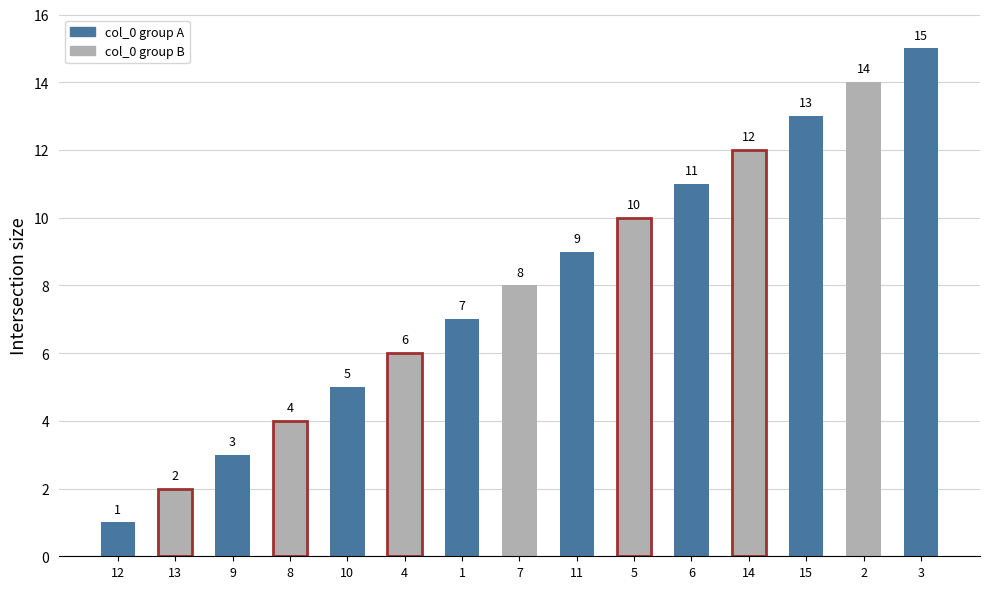

True or false: the data shows 8 at 7.

True